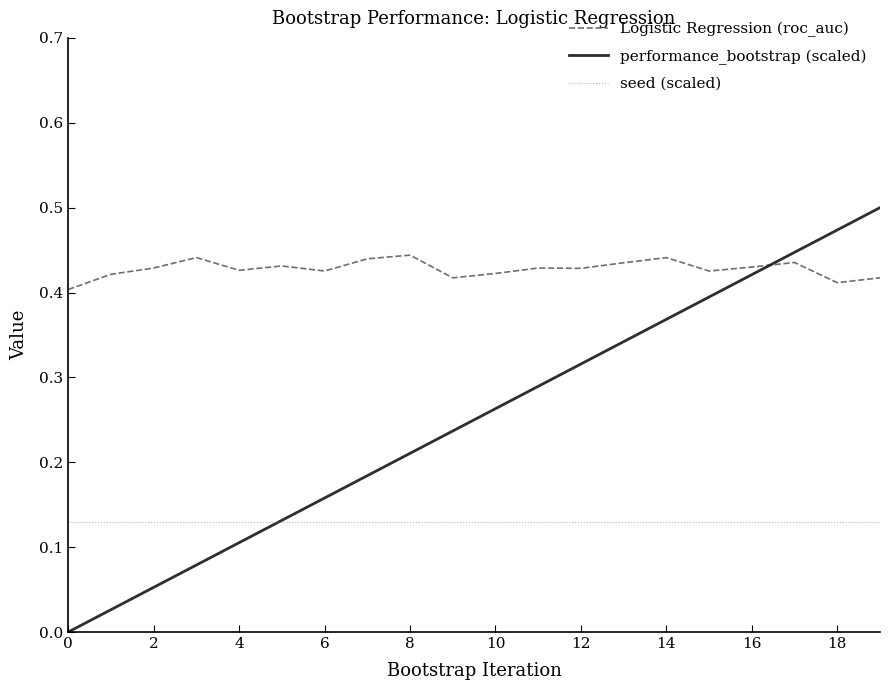

Rank the series by their average value, from highest to lowest.

Logistic Regression (roc_auc), performance_bootstrap (scaled), seed (scaled)